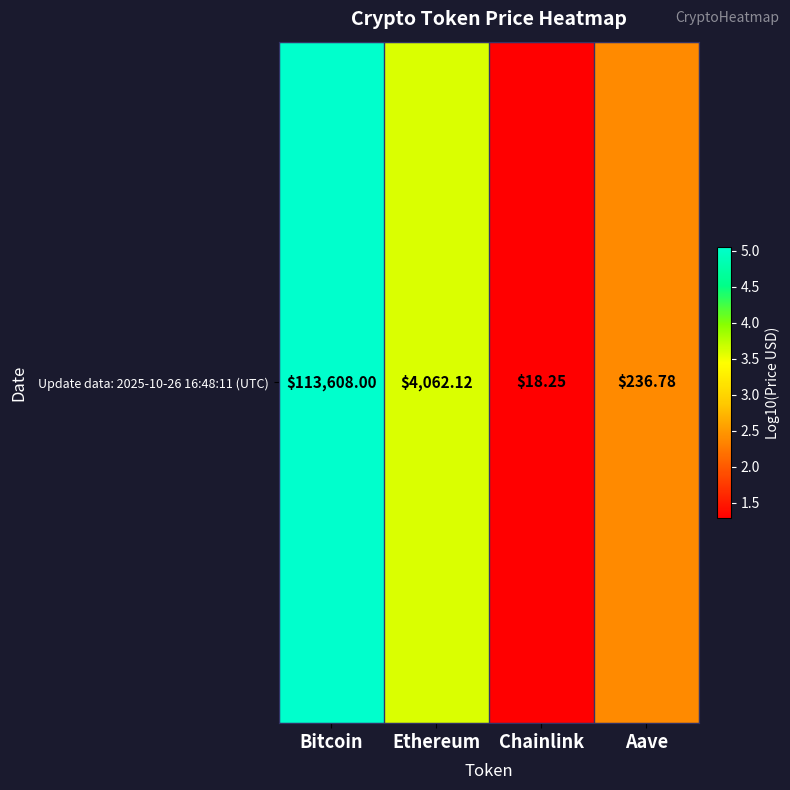

Rank the categories by value from highest to lowest.

Bitcoin, Ethereum, Aave, Chainlink